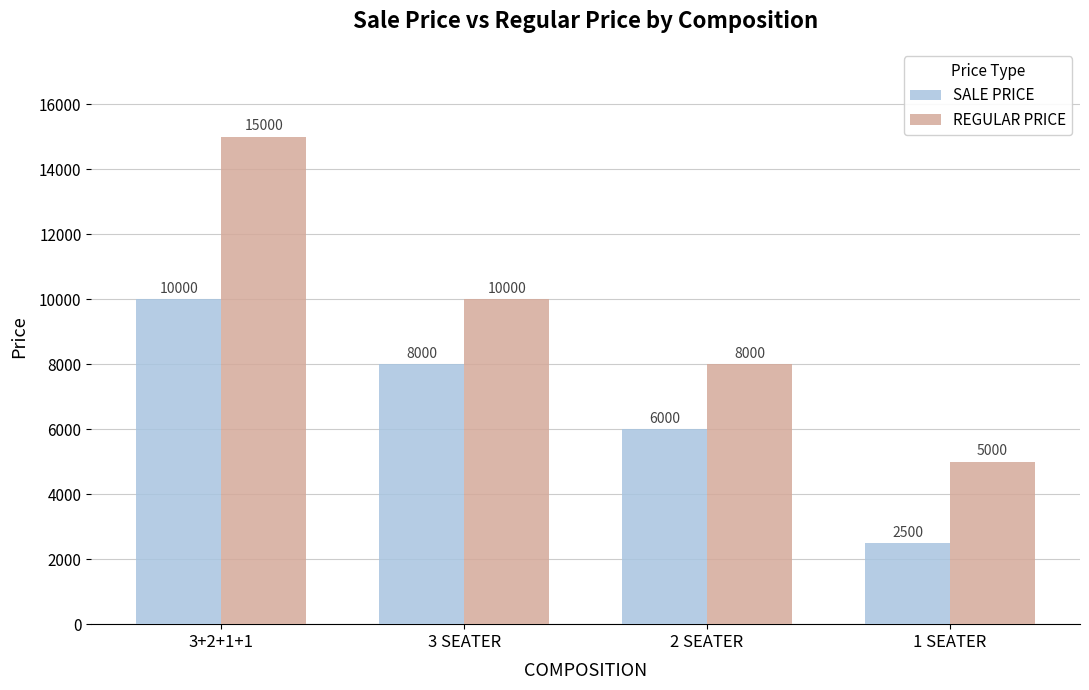

What is the lowest value of the REGULAR PRICE series?

5000